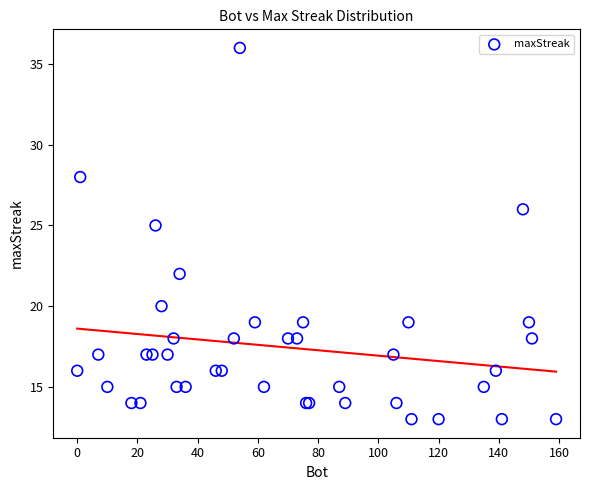

What Y value in the scatter plot is closest to 24?

25